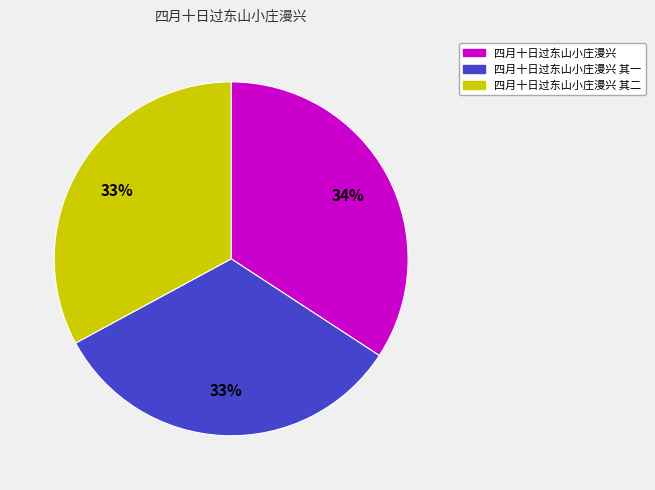

To the nearest percent, what is the difference between the largest and smallest slice percentages?

1%